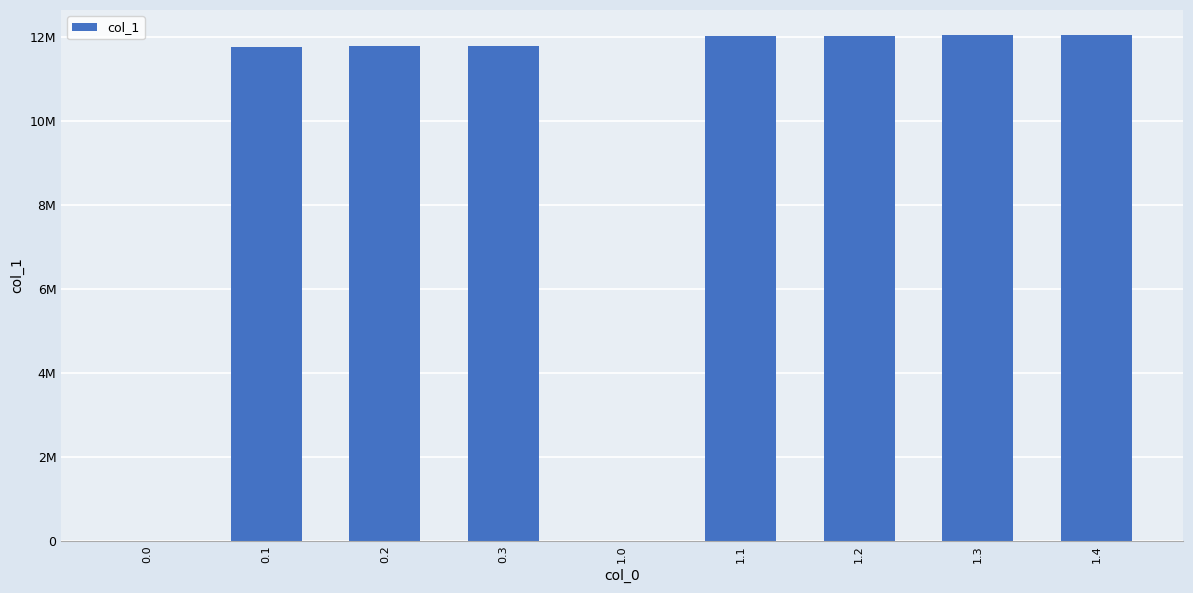

Reading left to right, what are all the values shown in this chart?

0.0=0	0.1=11753063	0.2=11786798	0.3=11786799	1.0=0	1.1=12023831	1.2=12023827	1.3=12044441	1.4=12044442